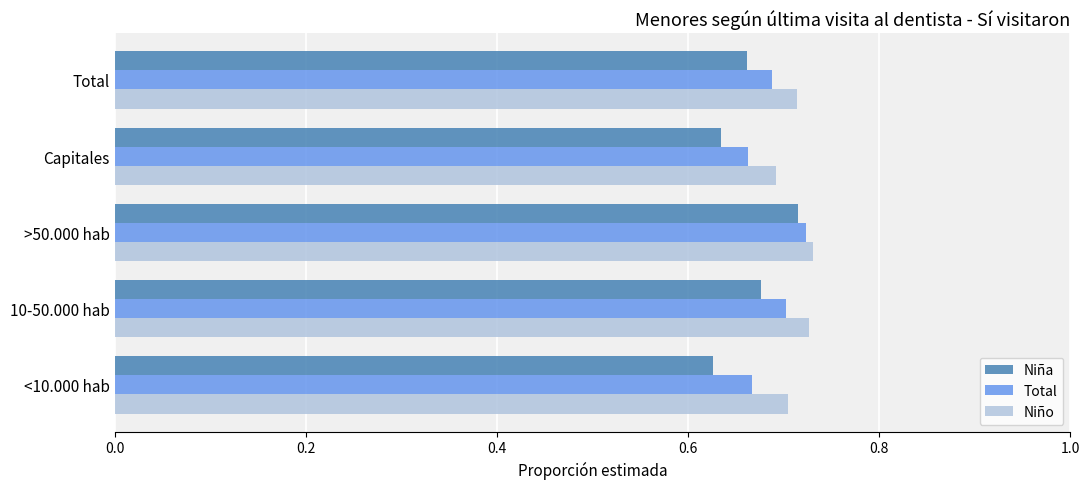

List the series in order of their overall mean, highest first.

Niño, Total, Niña